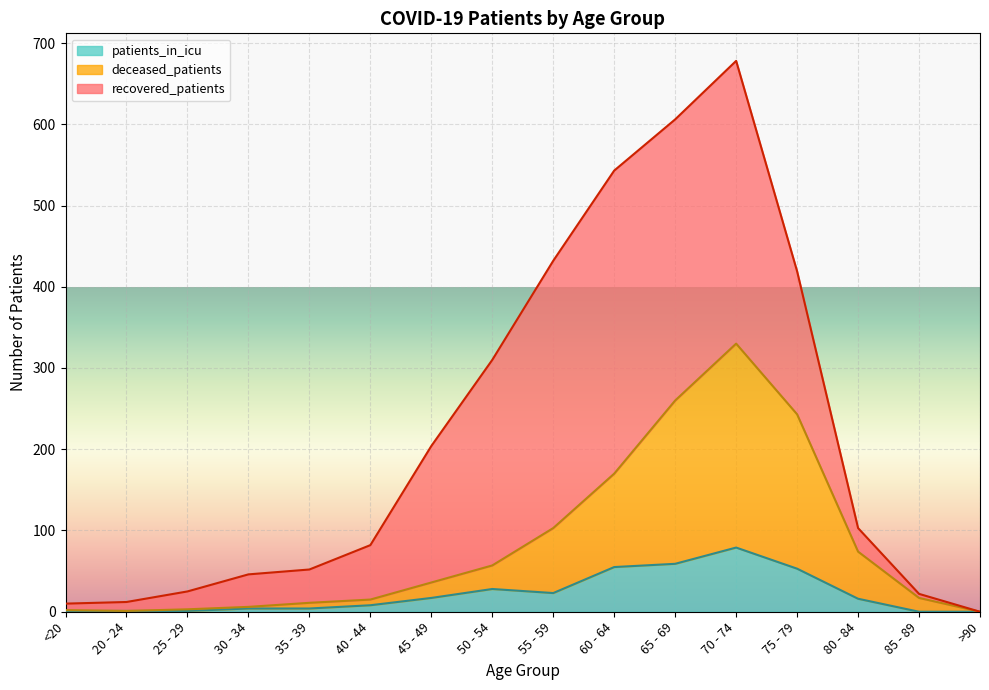

Which has a higher value, 20 - 24 or 65 - 69?

65 - 69